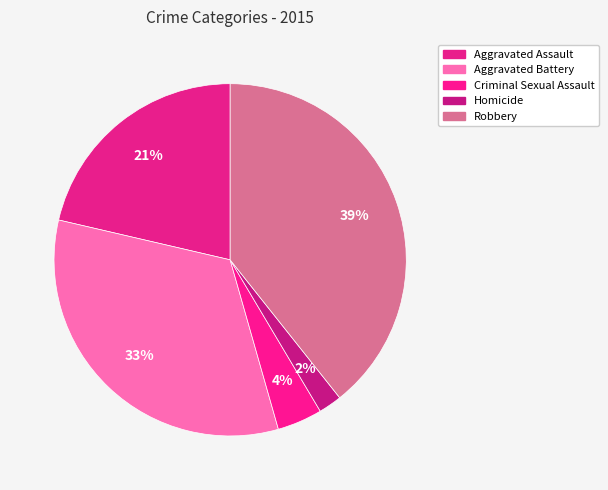

Rank the categories by value from lowest to highest.

Homicide, Criminal Sexual Assault, Aggravated Assault, Aggravated Battery, Robbery